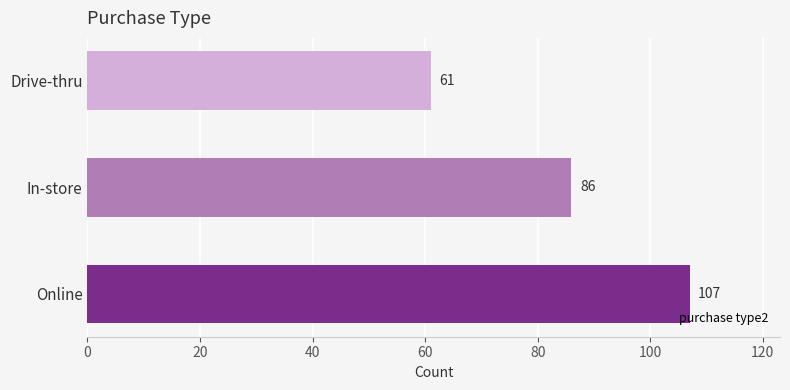

How many values are below 86?

1